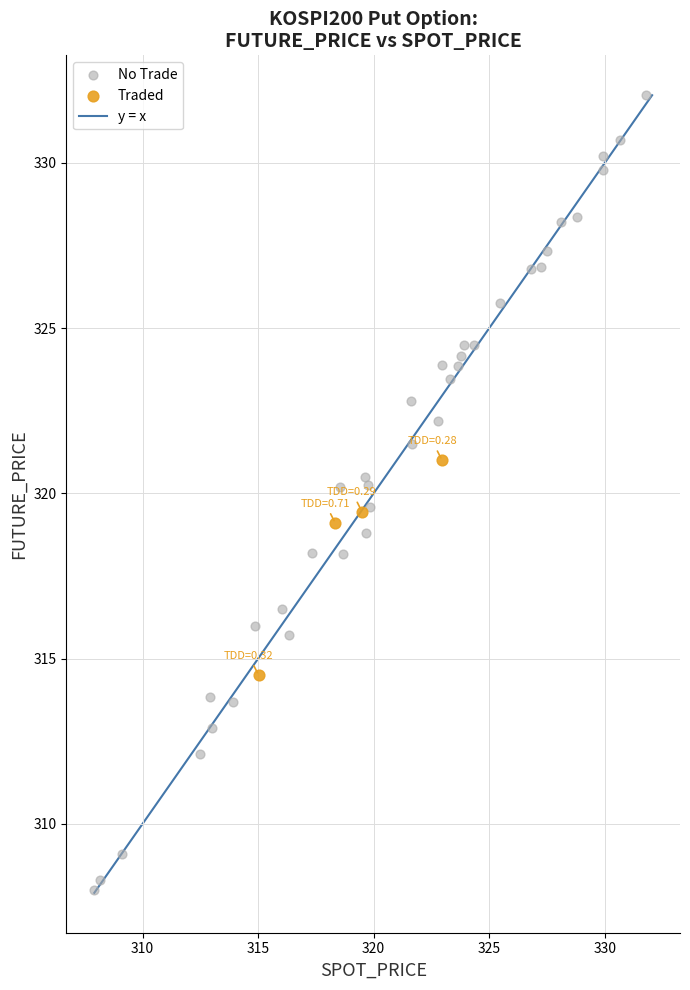

Which series reaches the minimum Y coordinate?

No Trade